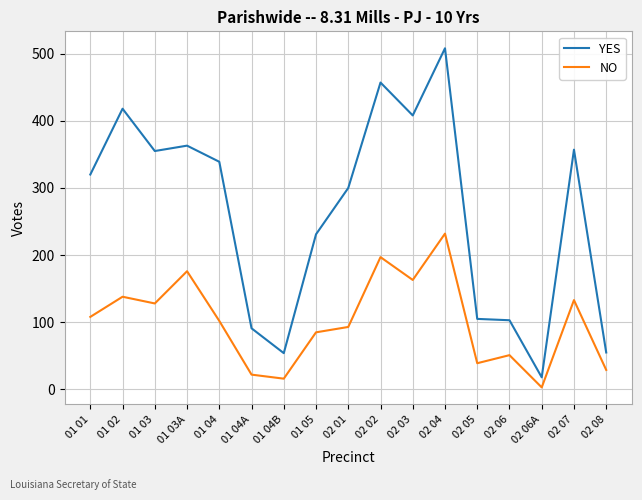

Between 02 02 and 02 03, which series saw the biggest shift?

YES